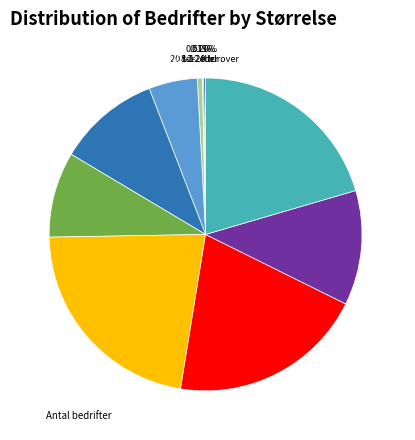

Count the number of slices in the pie.

10